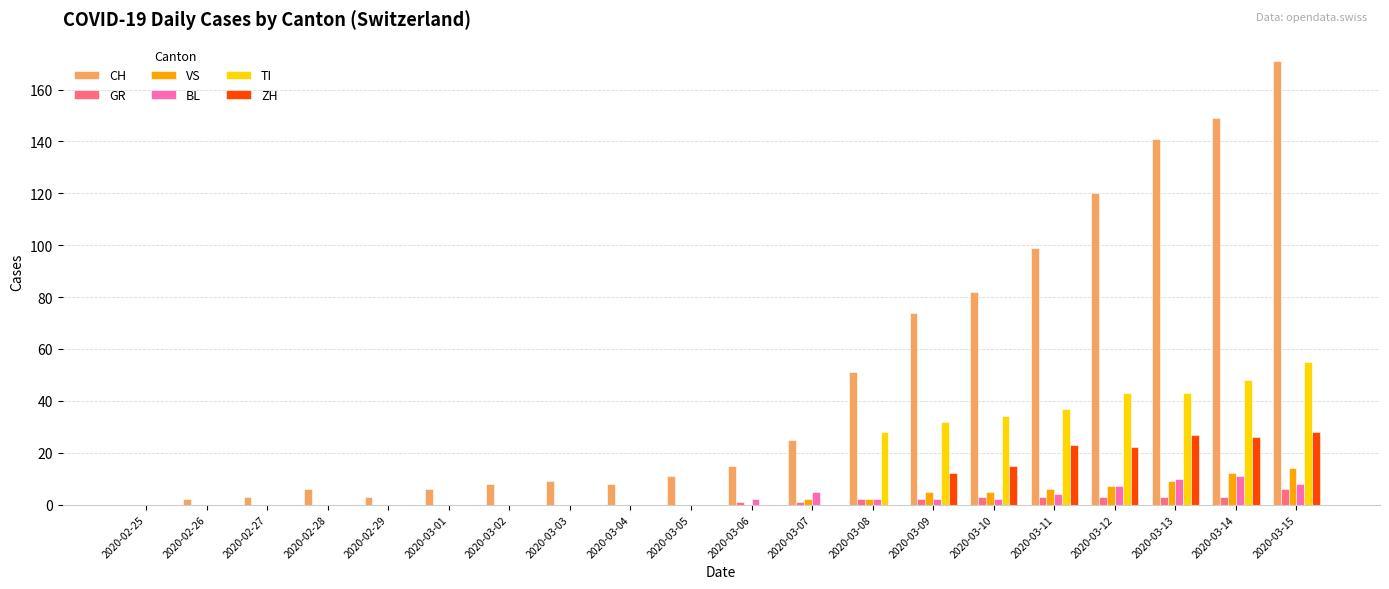

What is the average value of the ZH series?

8